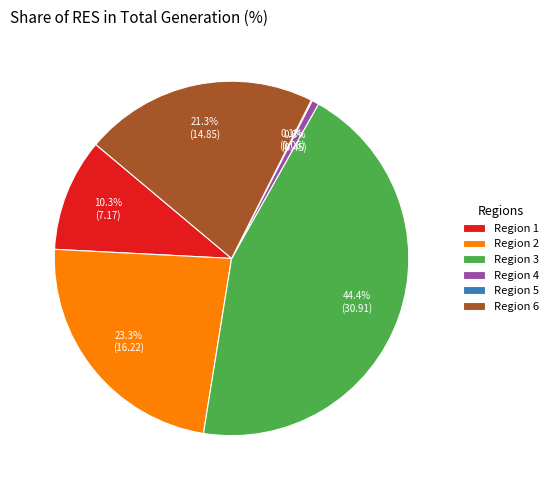

What portion of the pie excludes Region 6?

78.7%